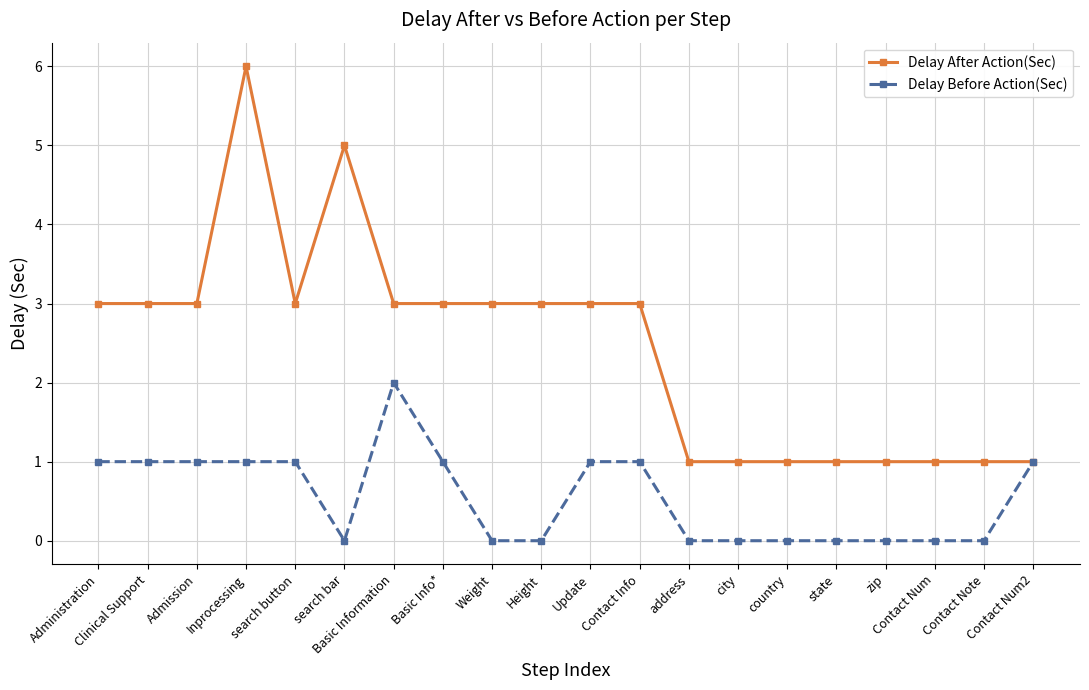

What is the total value across all series at Basic Info*?

4